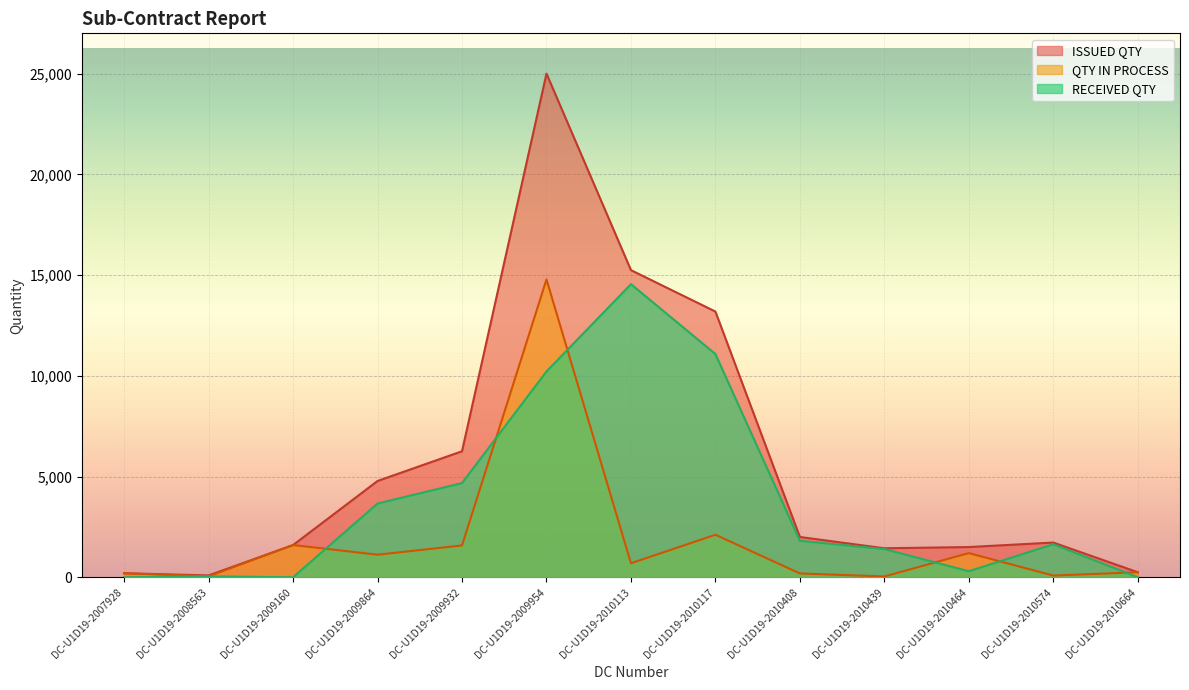

What is the difference between the highest and lowest values at DC-U1D19-2010574?

1639